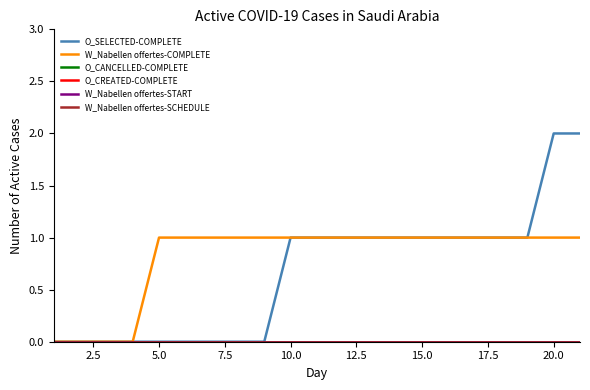

Does the chart have visible grid lines?

No